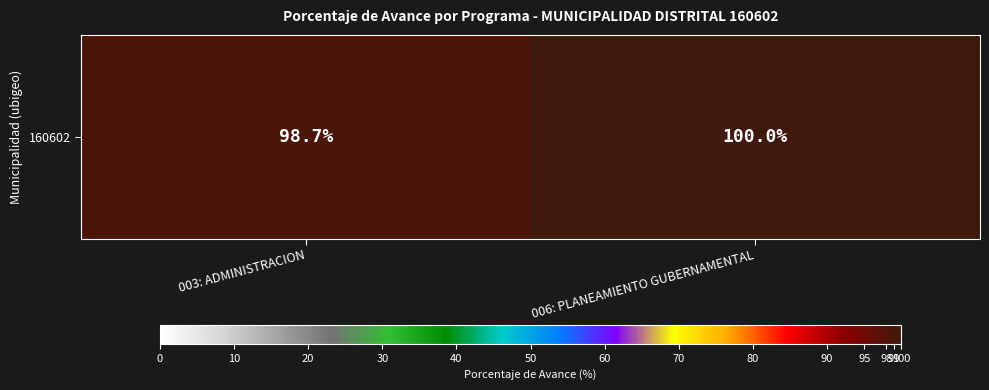

Reading left to right, extract all data points from this chart.

98.7	100.0